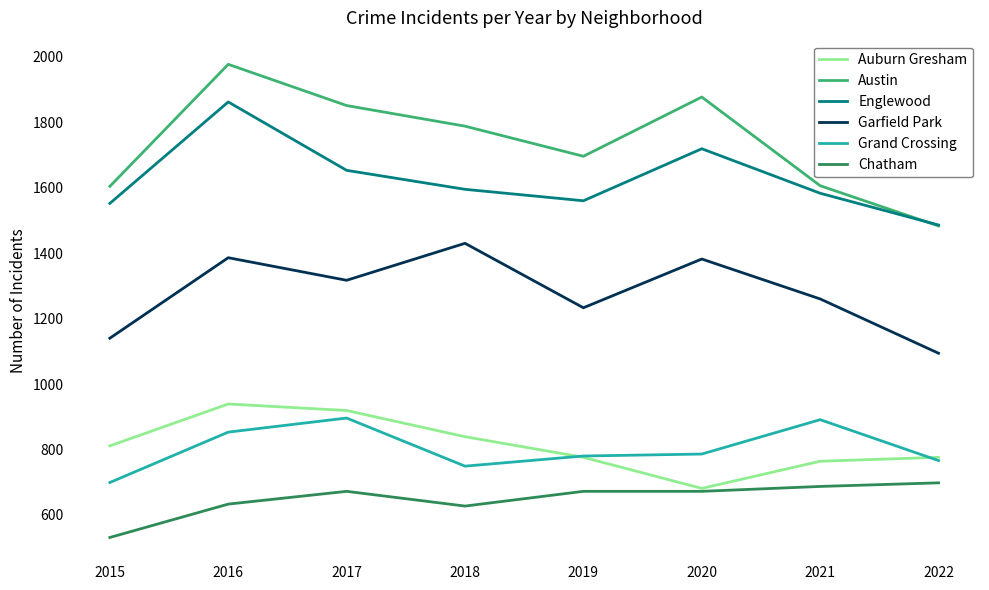

At which category is the sum across all series the highest?

2016